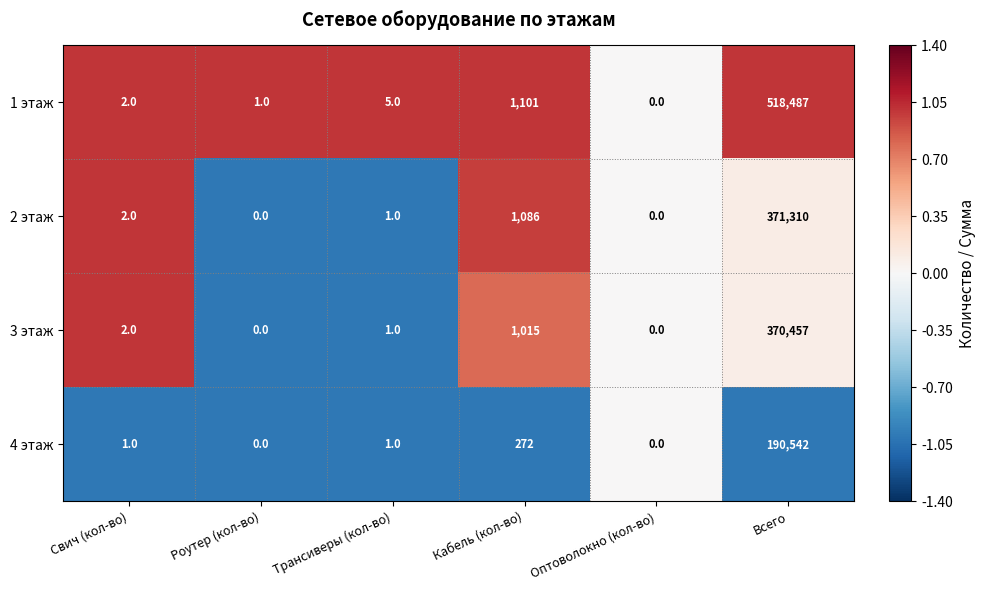

Rank the series by their maximum value, from lowest to highest.

4 этаж, 3 этаж, 2 этаж, 1 этаж